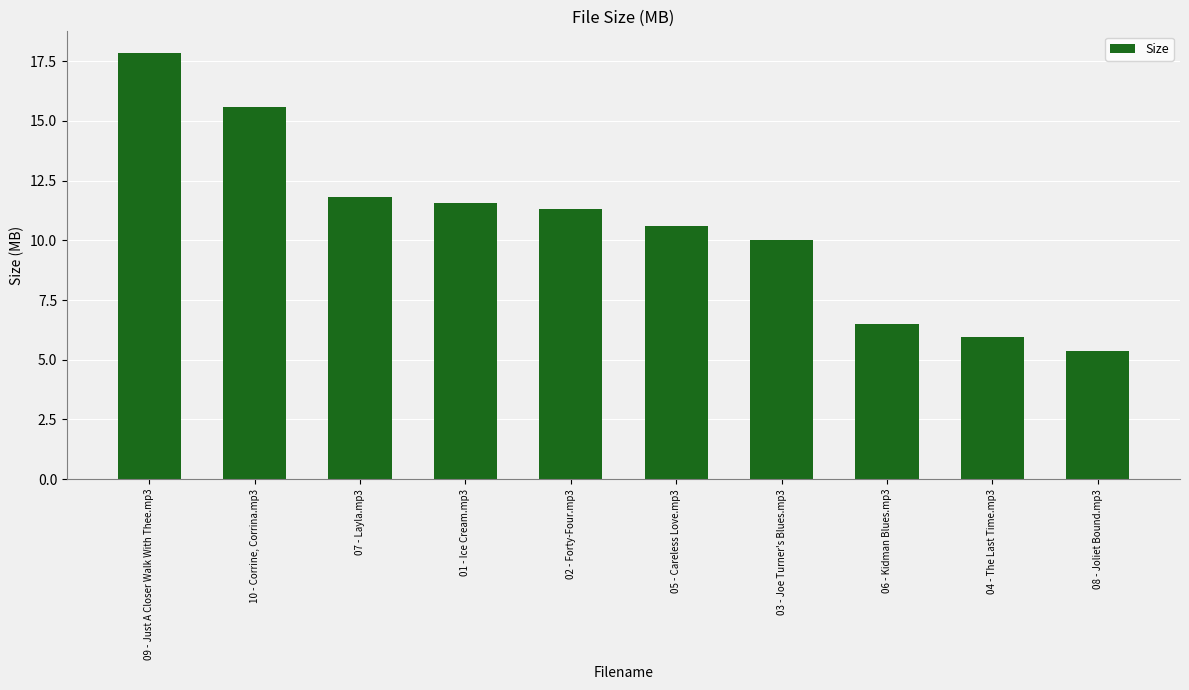

True or false: the data shows 15.7 at 02 - Forty-Four.mp3.

False